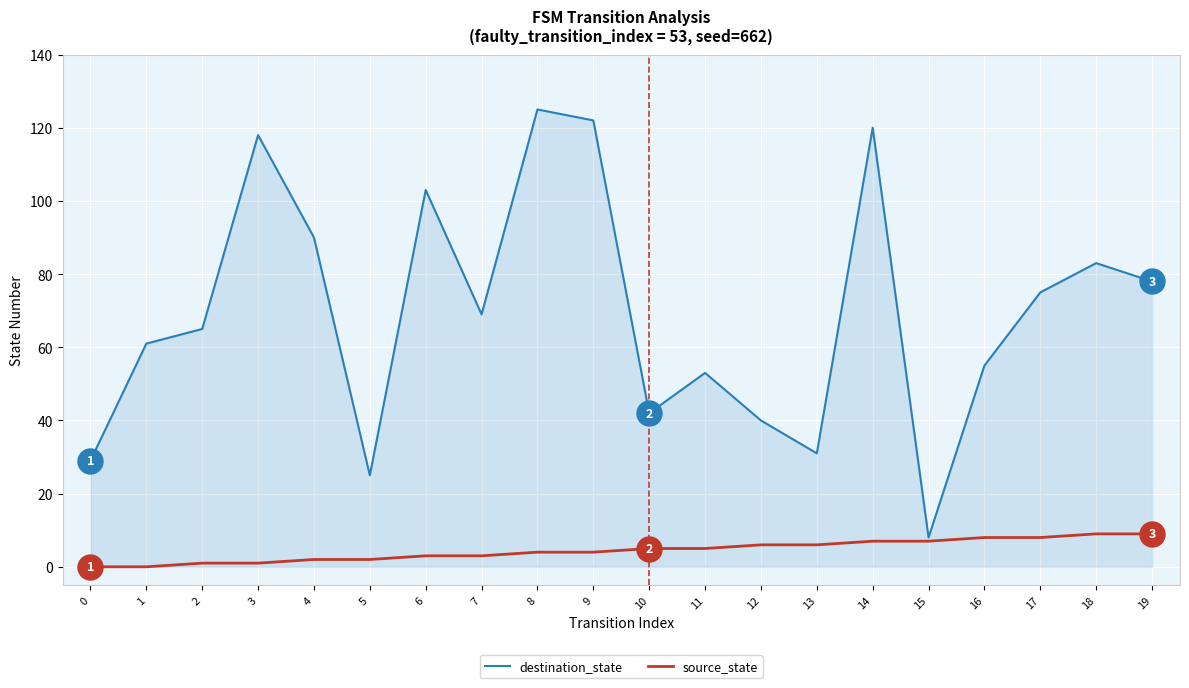

Is the value of destination_state at 13 greater than the value of source_state at 5?

Yes